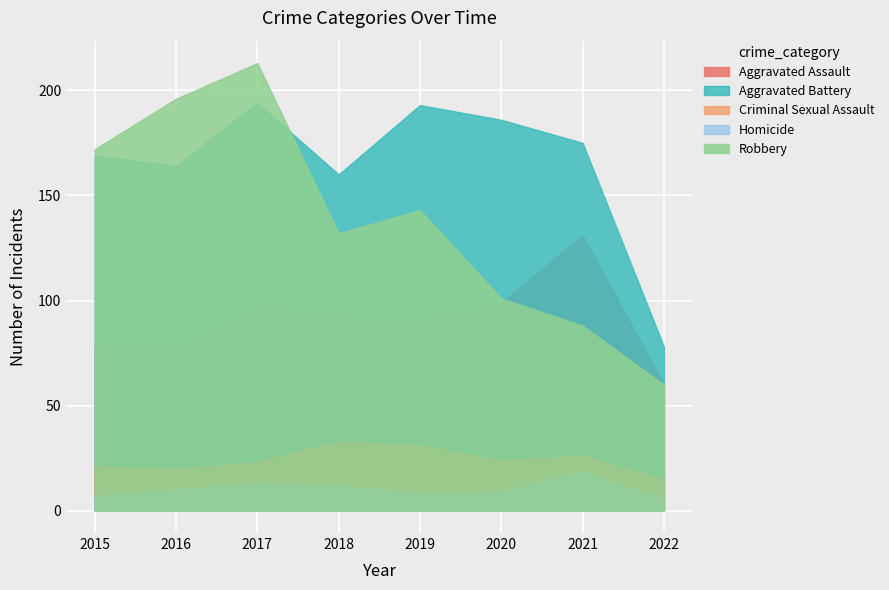

In Aggravated Battery, how many points are lower than both neighbors (excluding endpoints)?

2